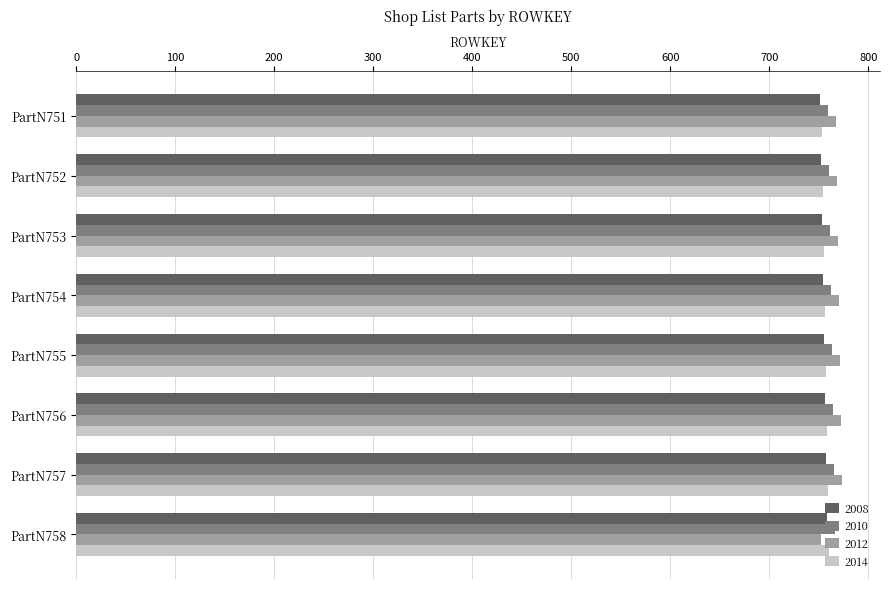

At which label does 2012 reach its minimum?

PartN758